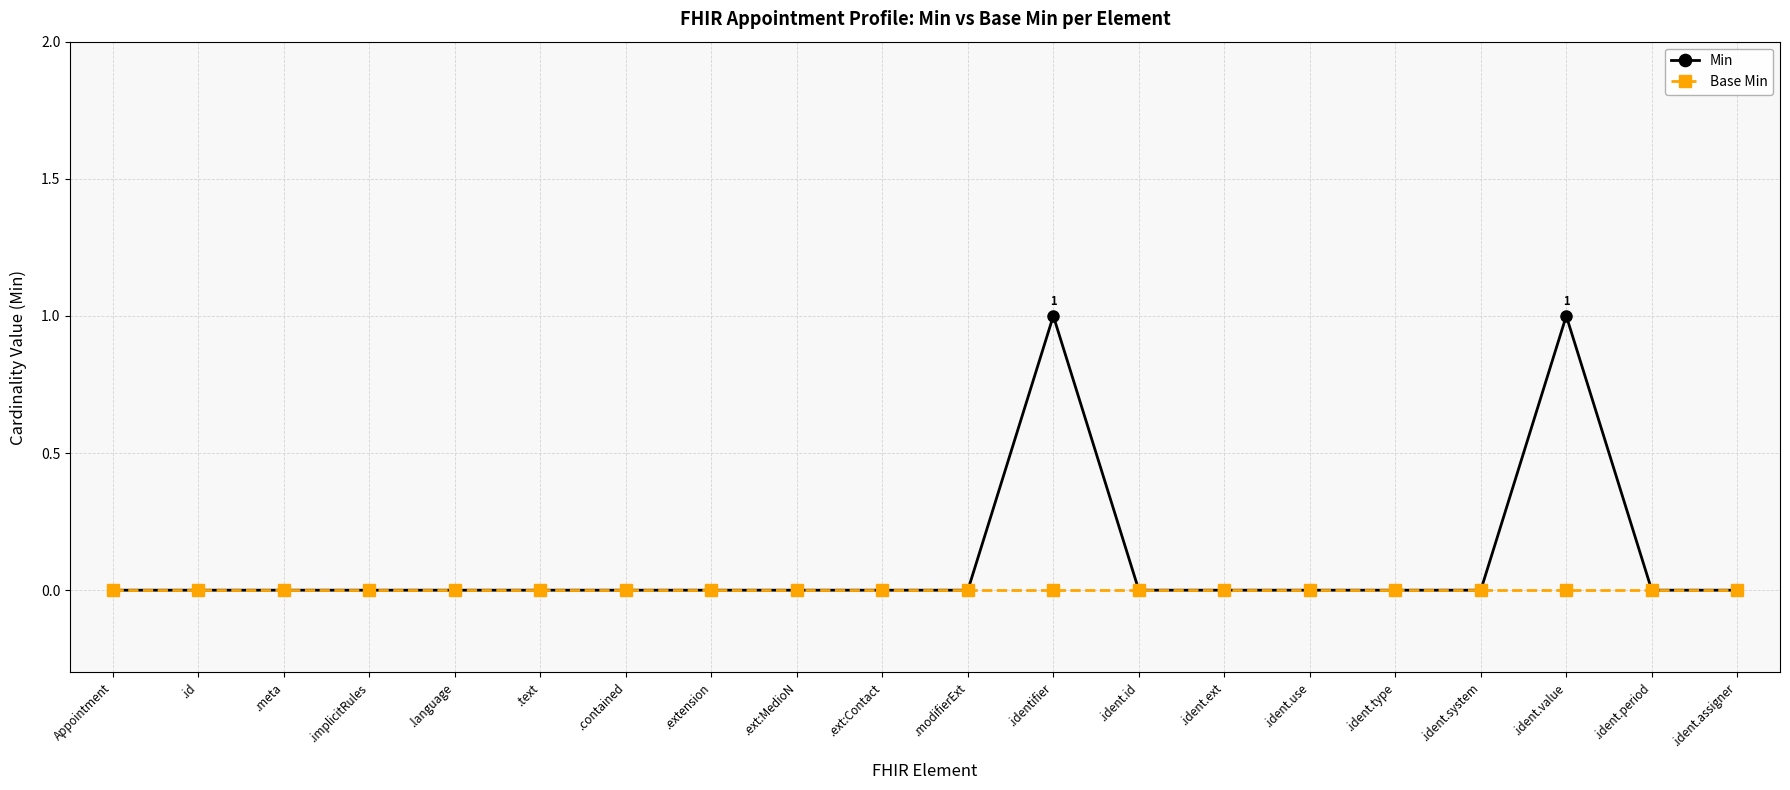

Reading left to right, transcribe all the data shown in this chart.

Min: Appointment=0	.id=0	.meta=0	.implicitRules=0	.language=0	.text=0	.contained=0	.extension=0	.ext:MedioN=0	.ext:Contact=0	.modifierExt=0	.identifier=1	.ident.id=0	.ident.ext=0	.ident.use=0	.ident.type=0	.ident.system=0	.ident.value=1	.ident.period=0	.ident.assigner=0
Base Min: Appointment=0	.id=0	.meta=0	.implicitRules=0	.language=0	.text=0	.contained=0	.extension=0	.ext:MedioN=0	.ext:Contact=0	.modifierExt=0	.identifier=0	.ident.id=0	.ident.ext=0	.ident.use=0	.ident.type=0	.ident.system=0	.ident.value=0	.ident.period=0	.ident.assigner=0